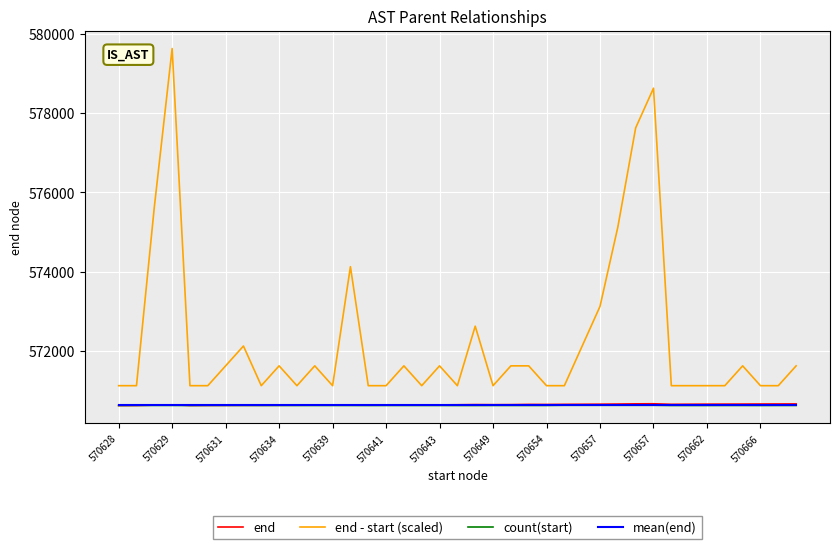

What is the greatest value displayed?

579629